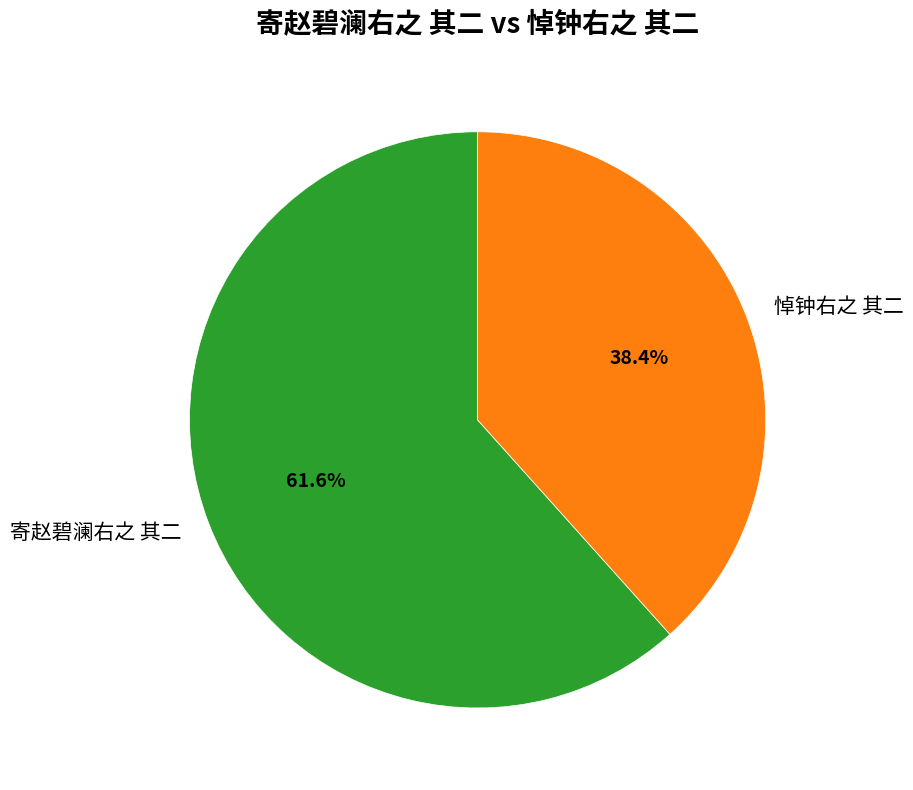

Approximately how many times larger is the value at 寄赵碧澜右之 其二 compared to 悼钟右之 其二?

1.6